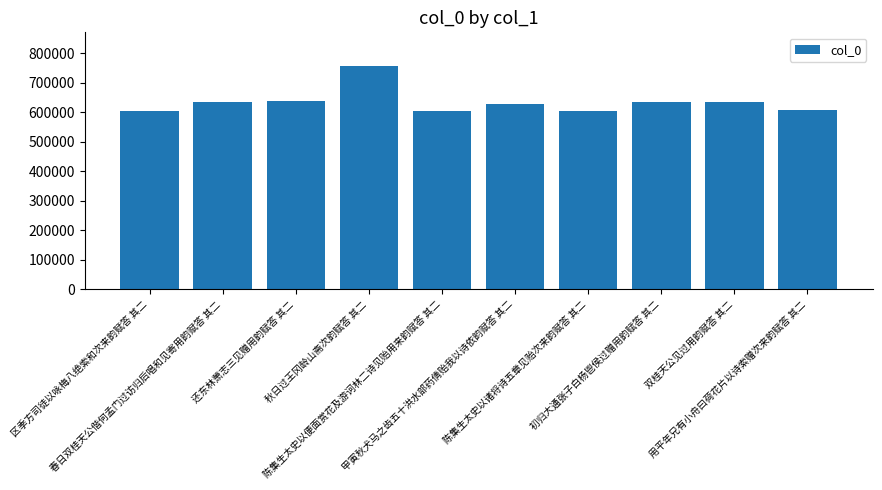

What is the minimum value shown in the chart?

605094